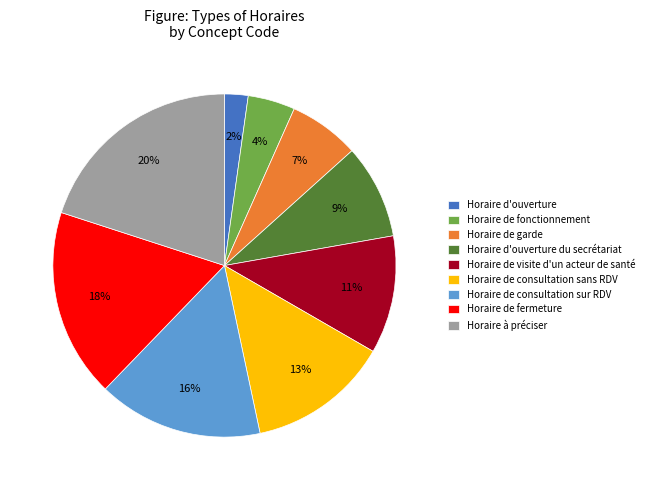

What percentage is the Horaire de consultation sans RDV slice, to the nearest percent?

13%